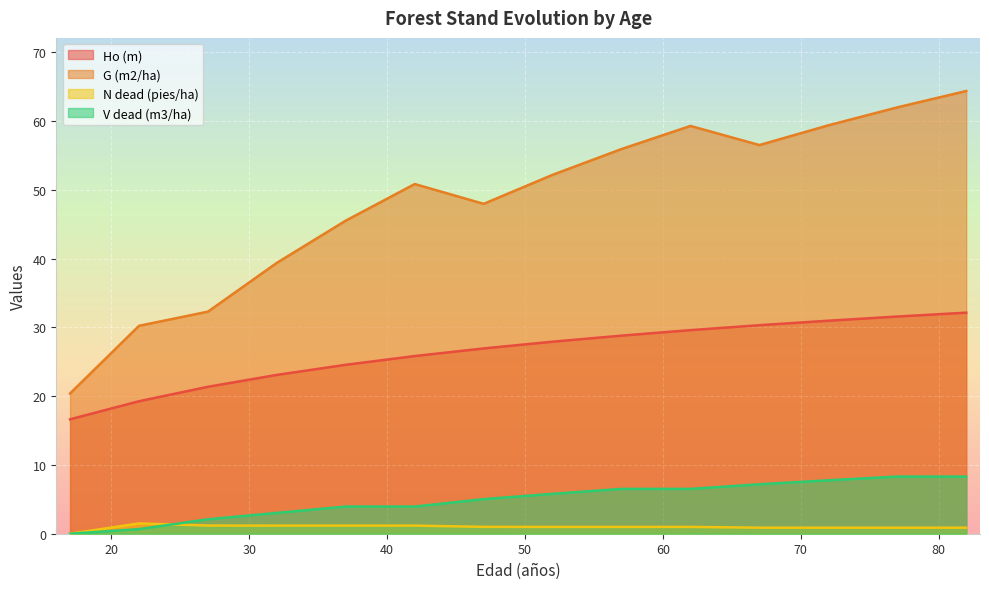

True or false: Ho (m) and V dead (m3/ha) intersect in this chart.

False